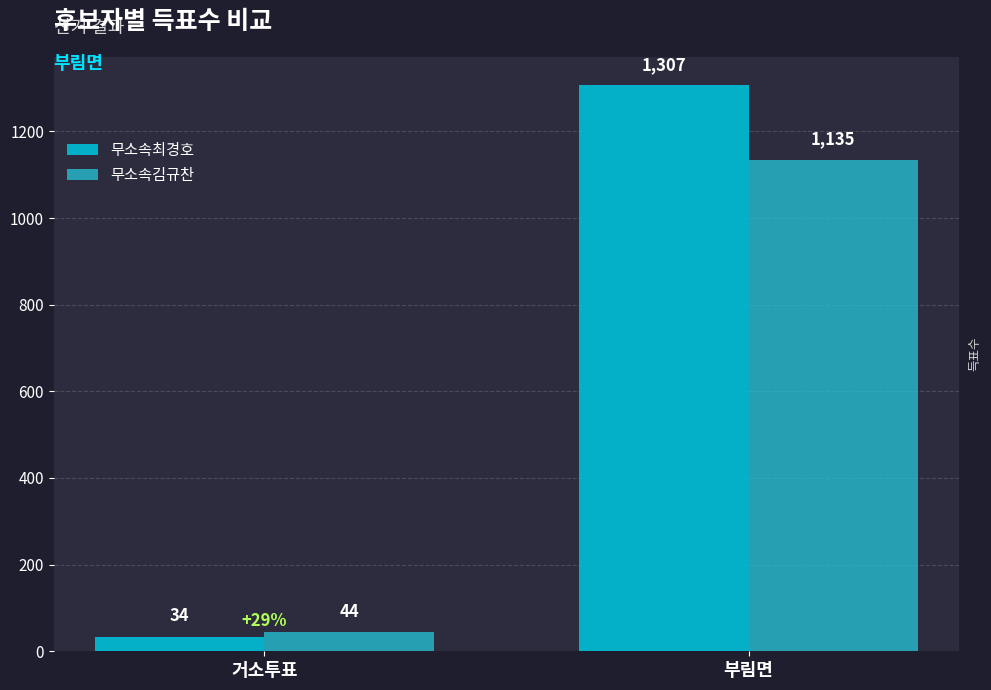

Between 거소투표 and 부림면, which is larger?

부림면